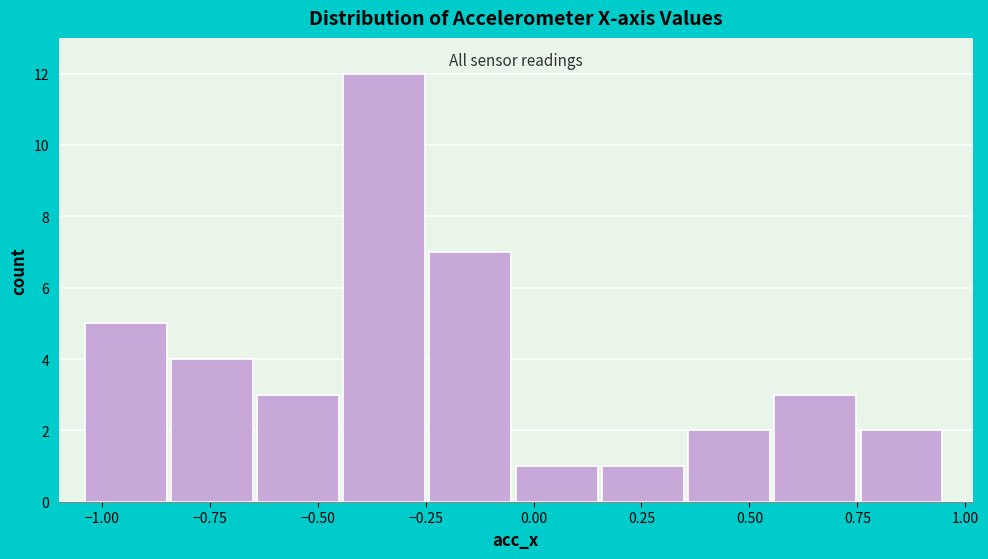

Read against the x-axis, roughly where is the centre of the tallest bar?

-0.35